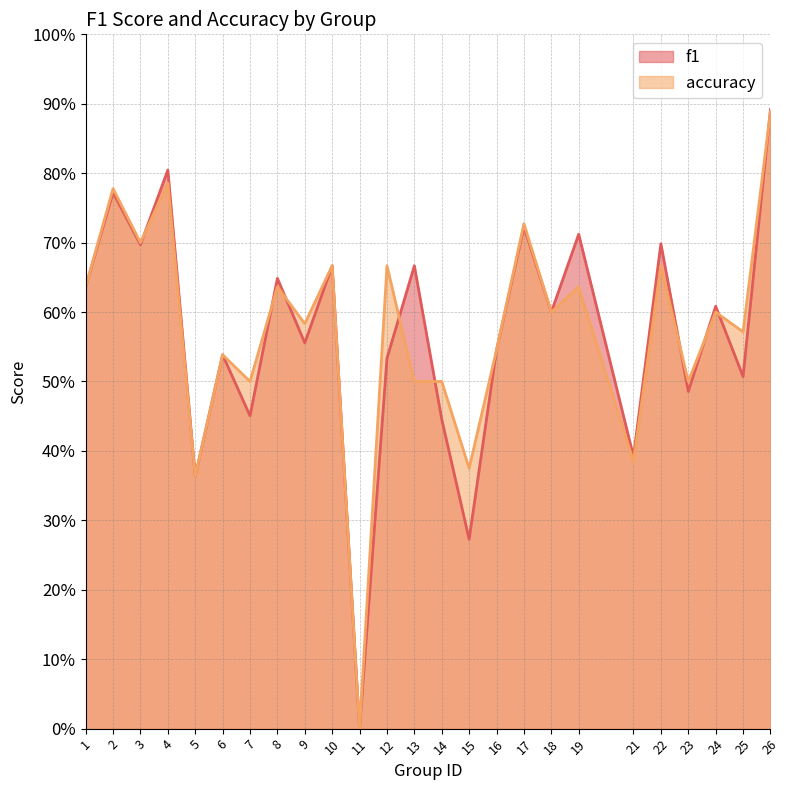

How many f1 values are between 0 and 1?

25